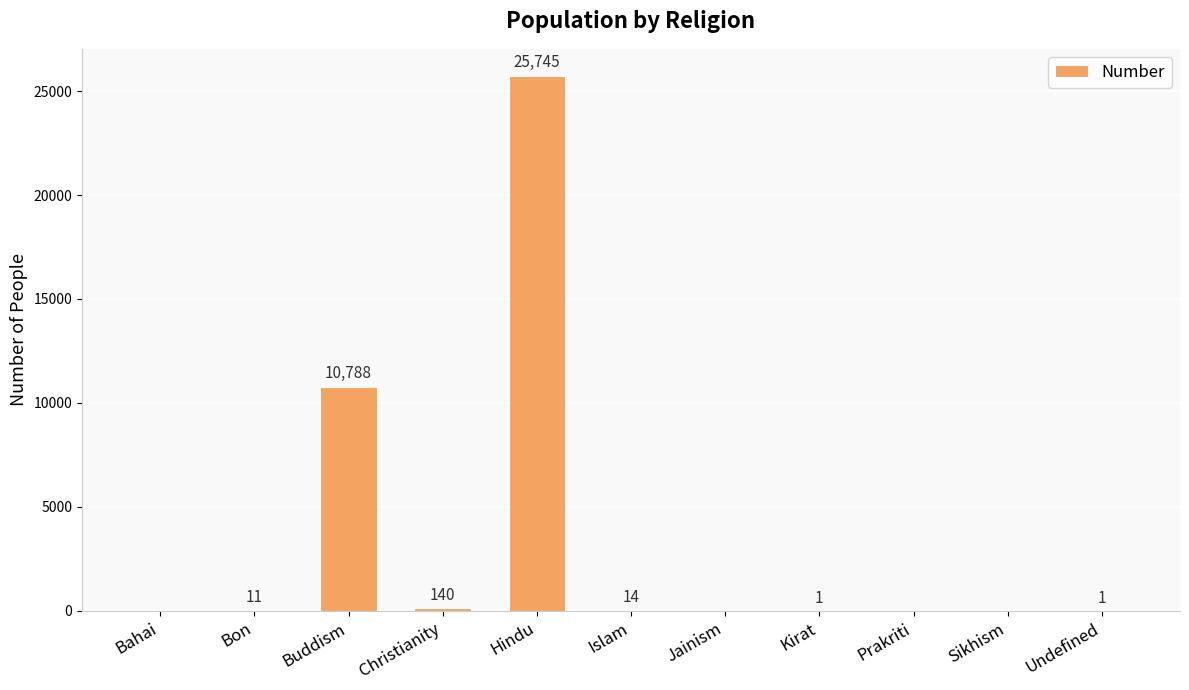

Which label corresponds to the largest value in the chart?

Hindu